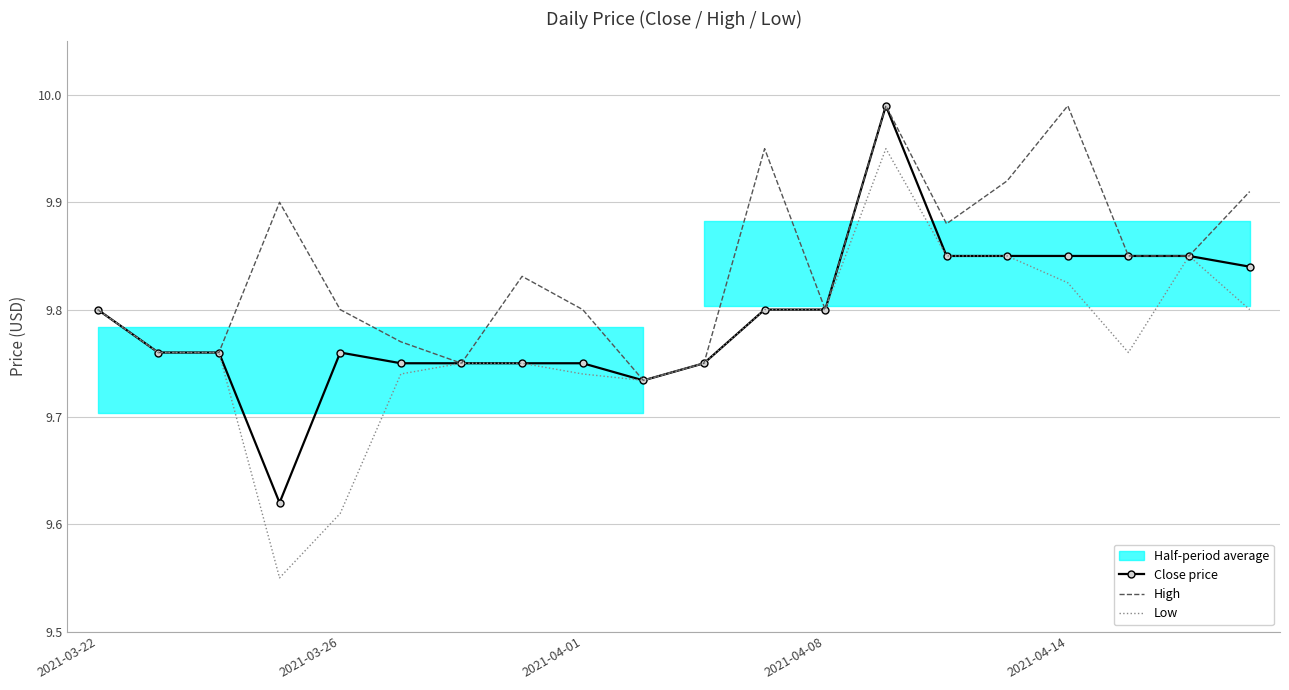

Is it true that High equals 4.1 at 2021-04-01?

False